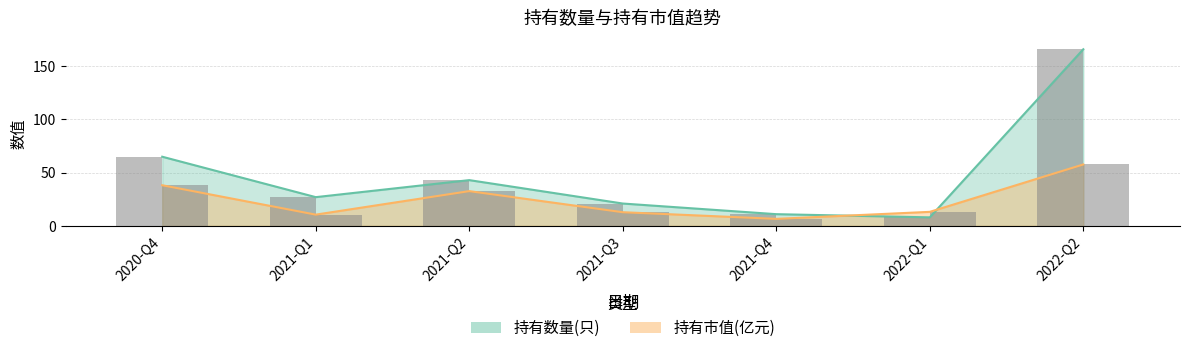

What is the difference between the maximum and minimum values in the 持有数量(只) series?

158.0